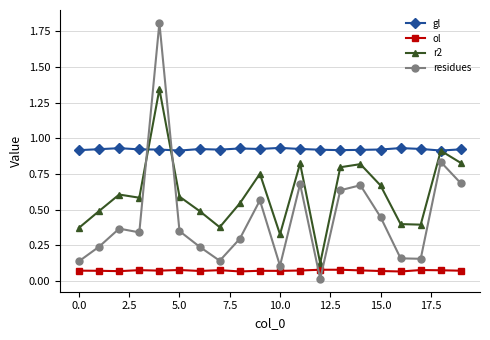

Which series has the widest spread of values?

residues